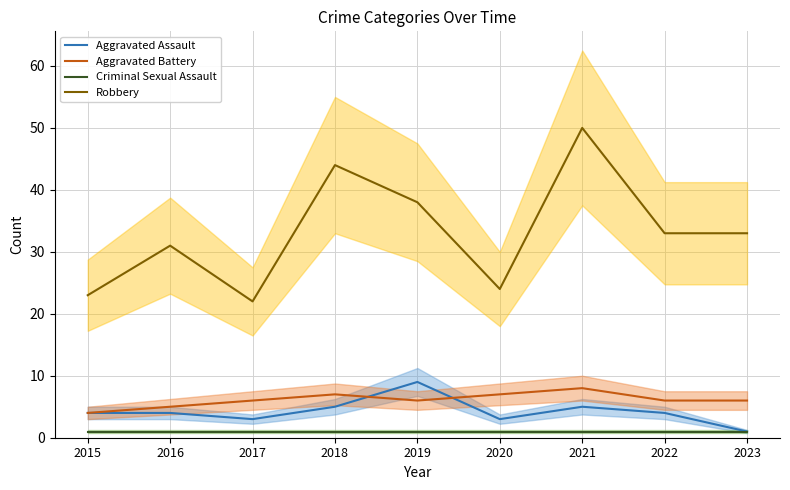

Reading left to right, list all the values displayed in this chart.

Aggravated Assault: 2015=4	2016=4	2017=3	2018=5	2019=9	2020=3	2021=5	2022=4	2023=1
Aggravated Battery: 2015=4	2016=5	2017=6	2018=7	2019=6	2020=7	2021=8	2022=6	2023=6
Criminal Sexual Assault: 2015=1	2016=1	2017=1	2018=1	2019=1	2020=1	2021=1	2022=1	2023=1
Robbery: 2015=23	2016=31	2017=22	2018=44	2019=38	2020=24	2021=50	2022=33	2023=33